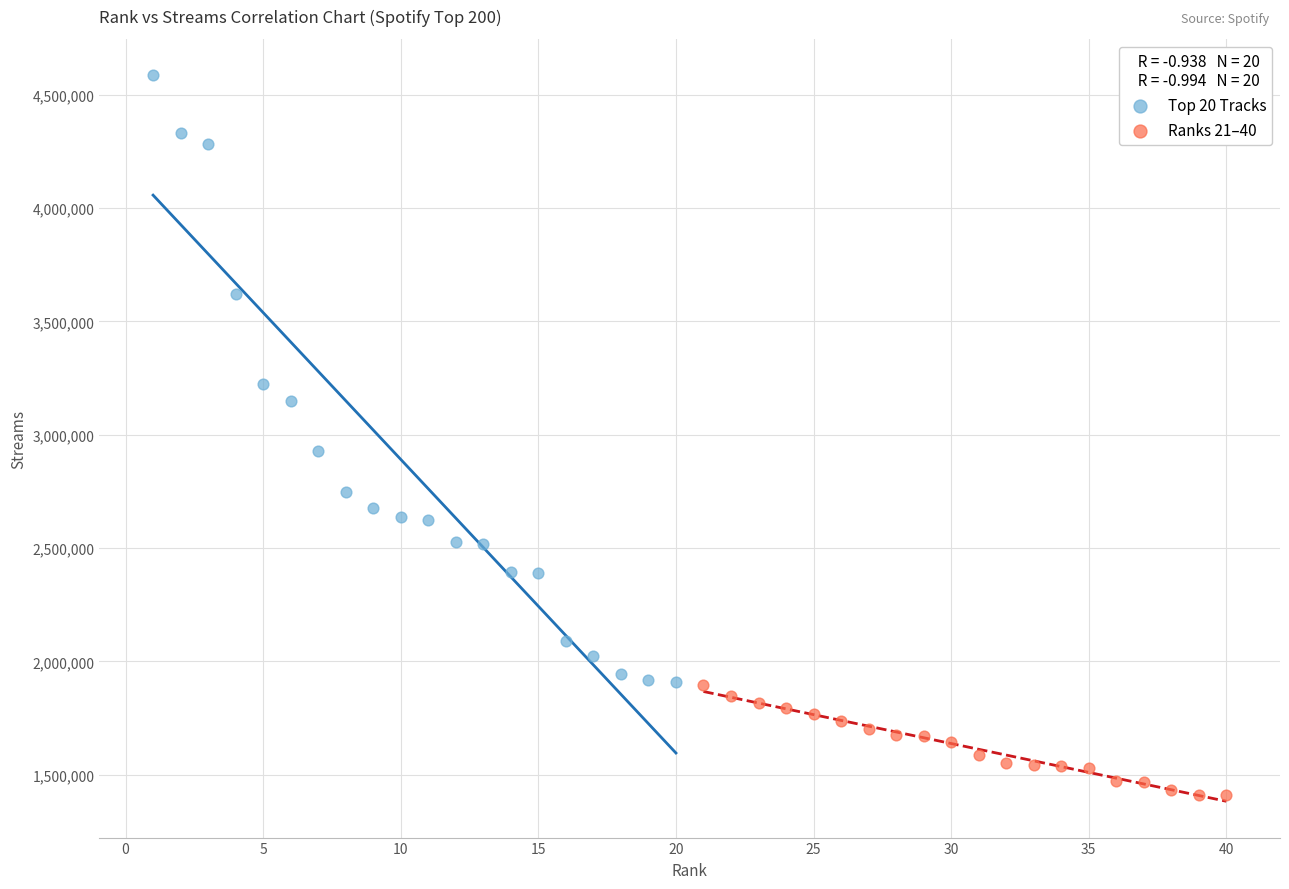

Which series has the widest spread of Y values?

Top 20 Tracks